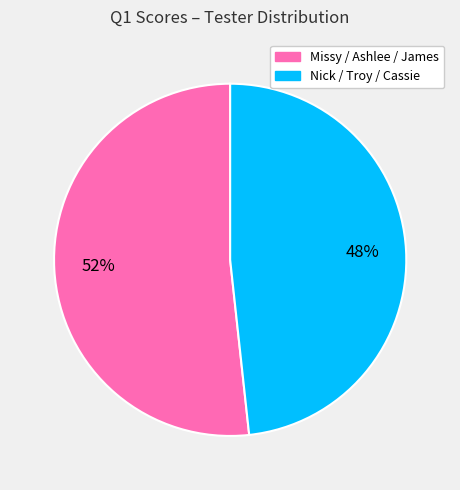

Is there any slice that represents more than half of the pie?

Yes